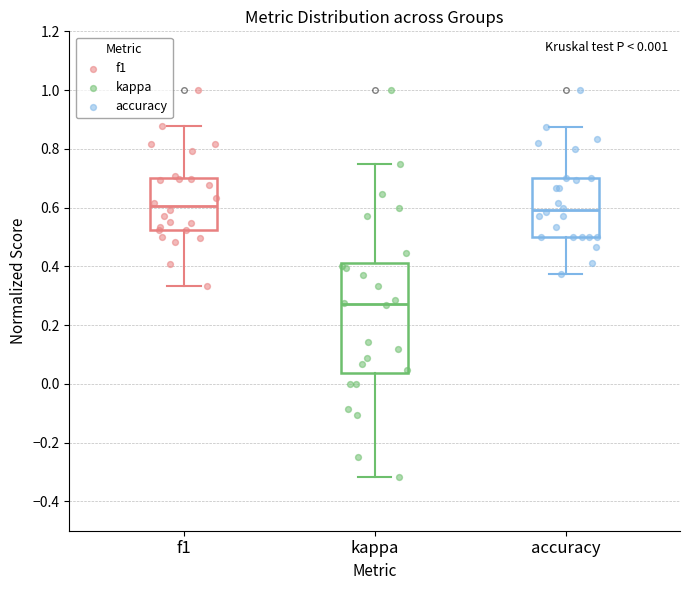

Comparing the boxes themselves (not the whiskers), which one is the tallest?

kappa